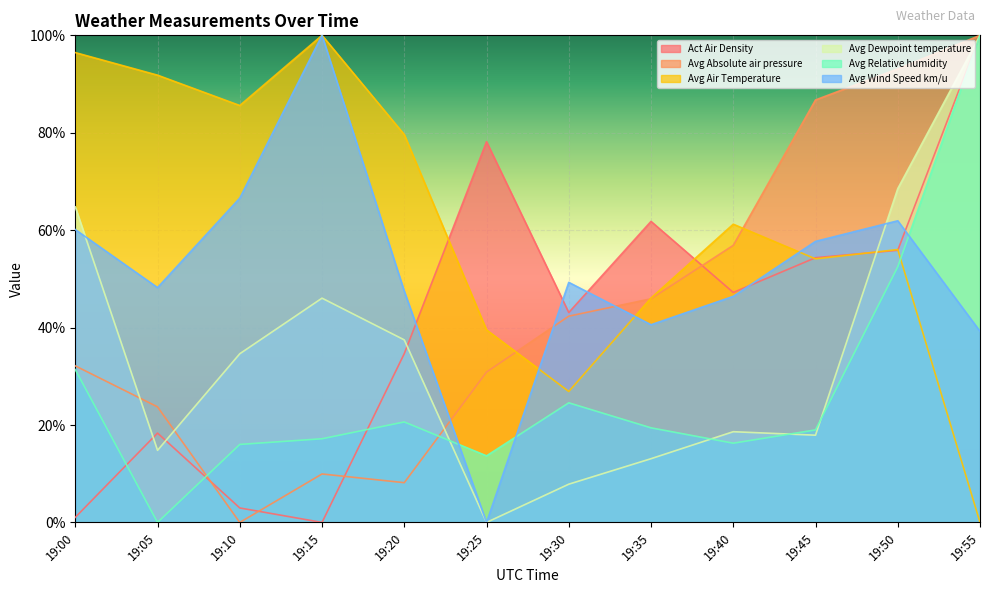

At which label is Avg Dewpoint temperature closest to 50?

19:15